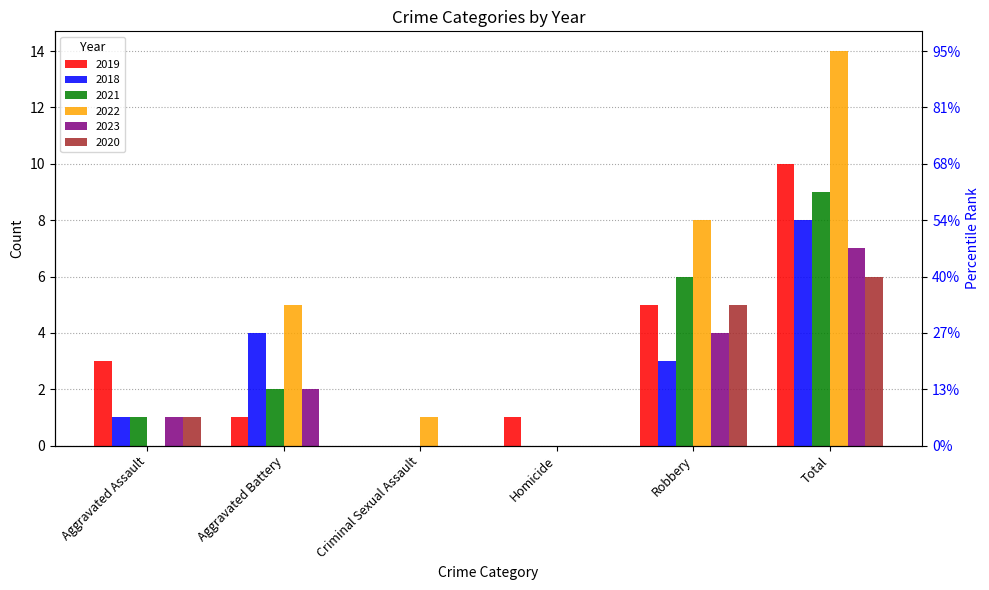

What is the total value across all series at Aggravated Assault?

7